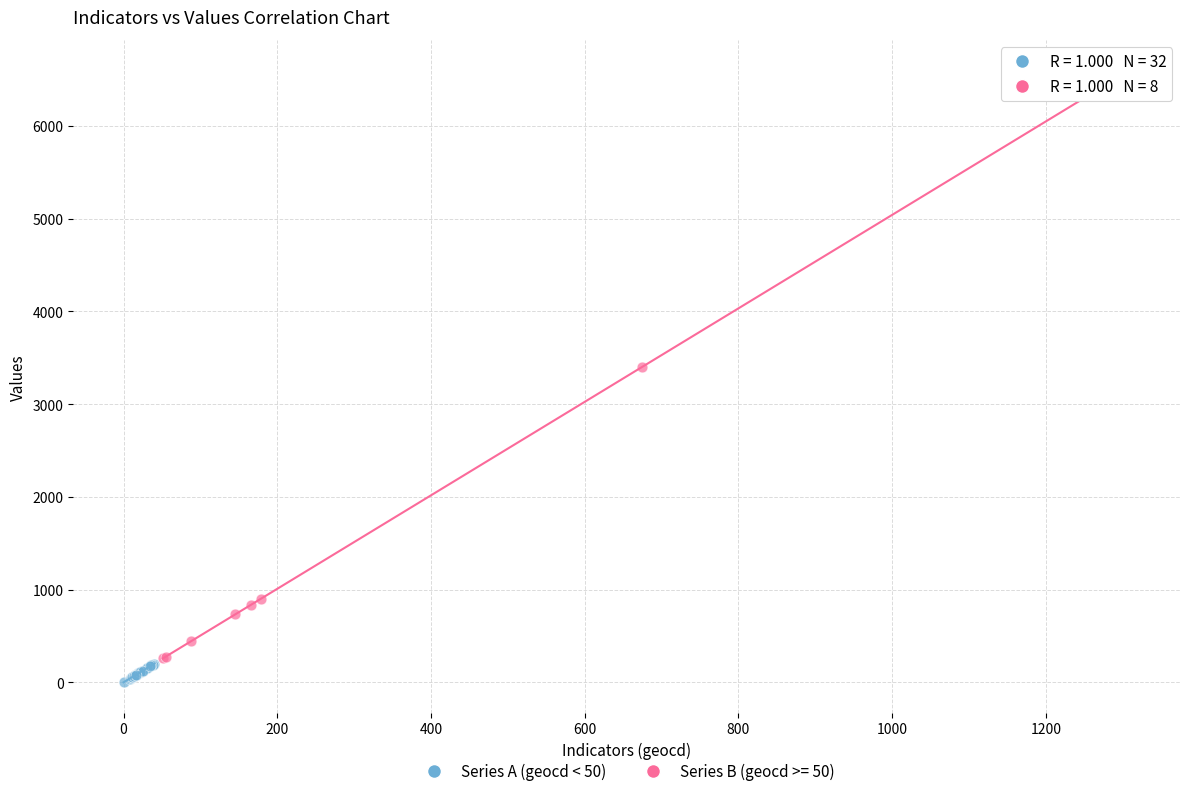

Which series has the largest Y range (max minus min)?

Series B (geocd >= 50)